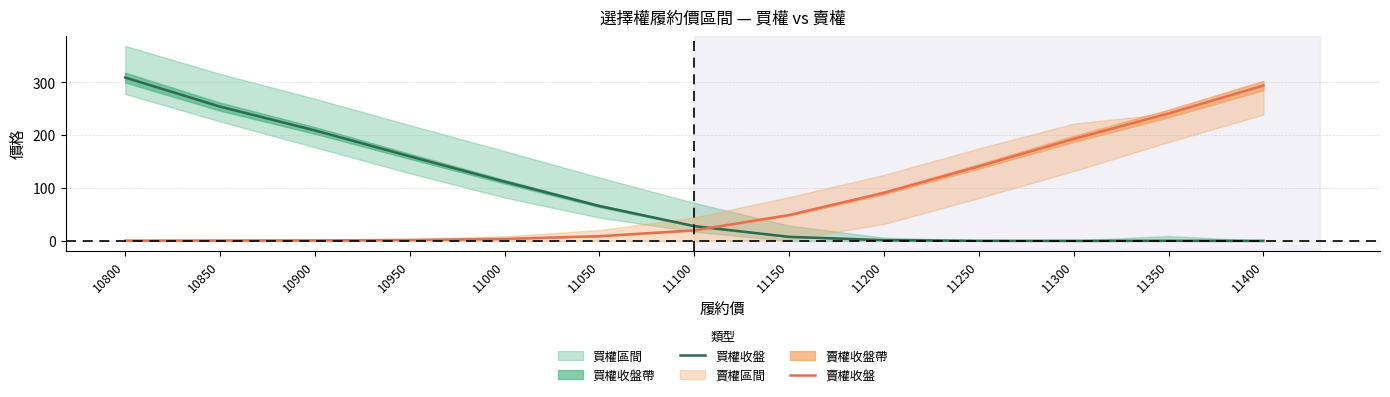

Is it true that 買權收盤 equals 0.3 at 11250?

False